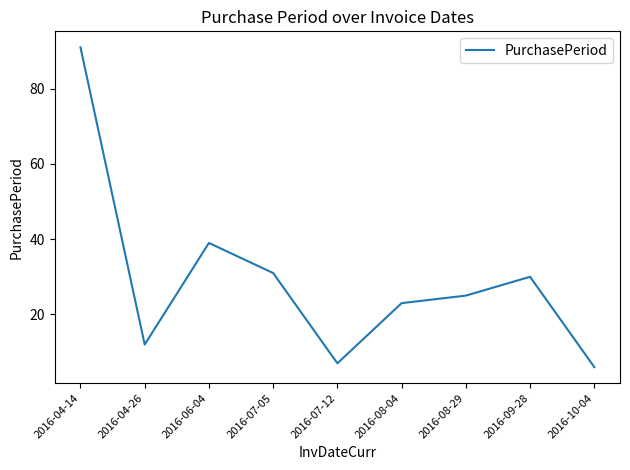

List the labels in order of value, smallest first.

2016-10-04, 2016-07-12, 2016-04-26, 2016-08-04, 2016-08-29, 2016-09-28, 2016-07-05, 2016-06-04, 2016-04-14